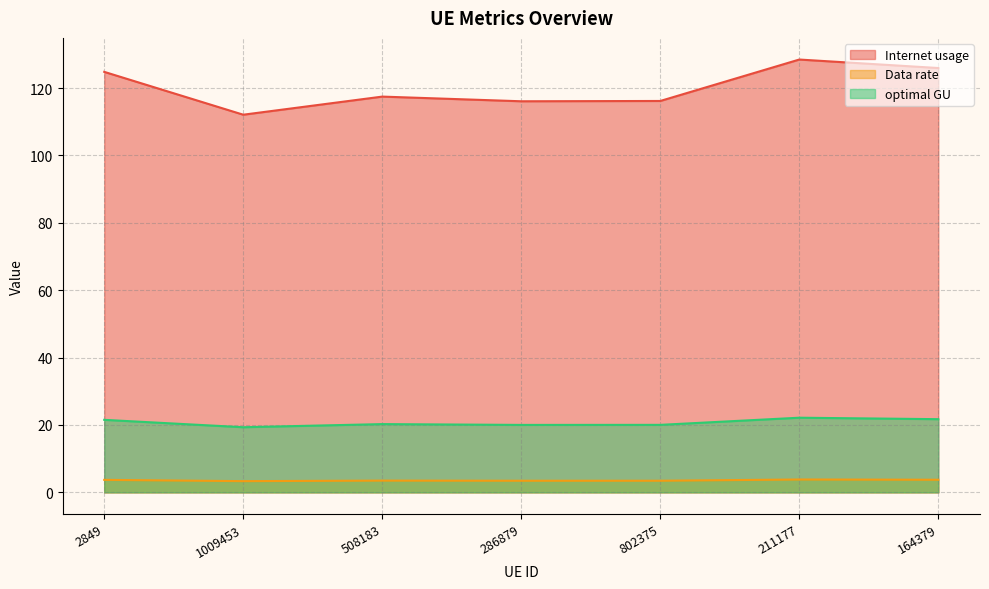

In optimal GU, how many points are higher than both neighbors (excluding endpoints)?

2